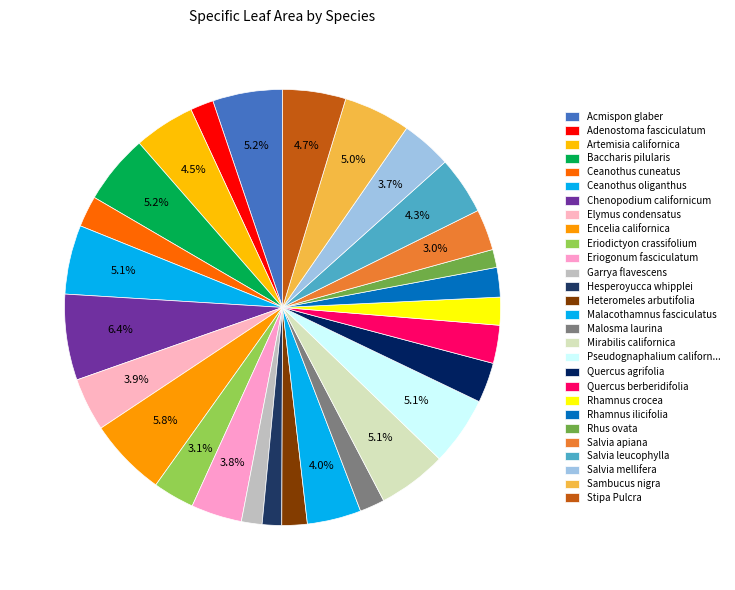

The Quercus agrifolia slice represents 13% of the pie. True or false?

False